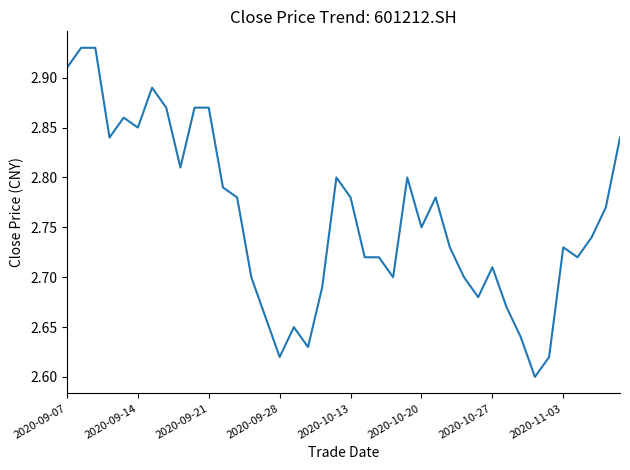

What is the difference between the maximum and minimum values?

0.3